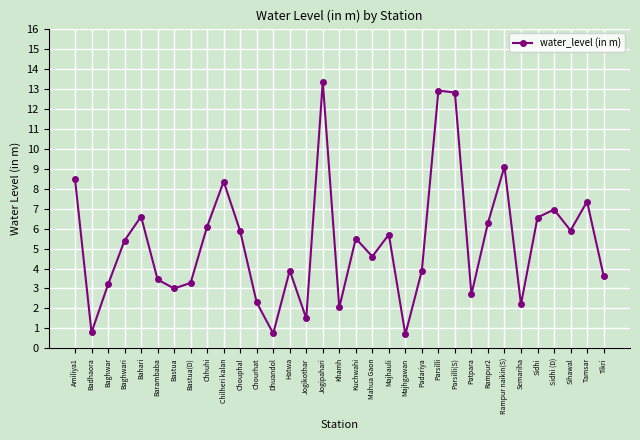

What position from the left is Parsilli(S)?

24